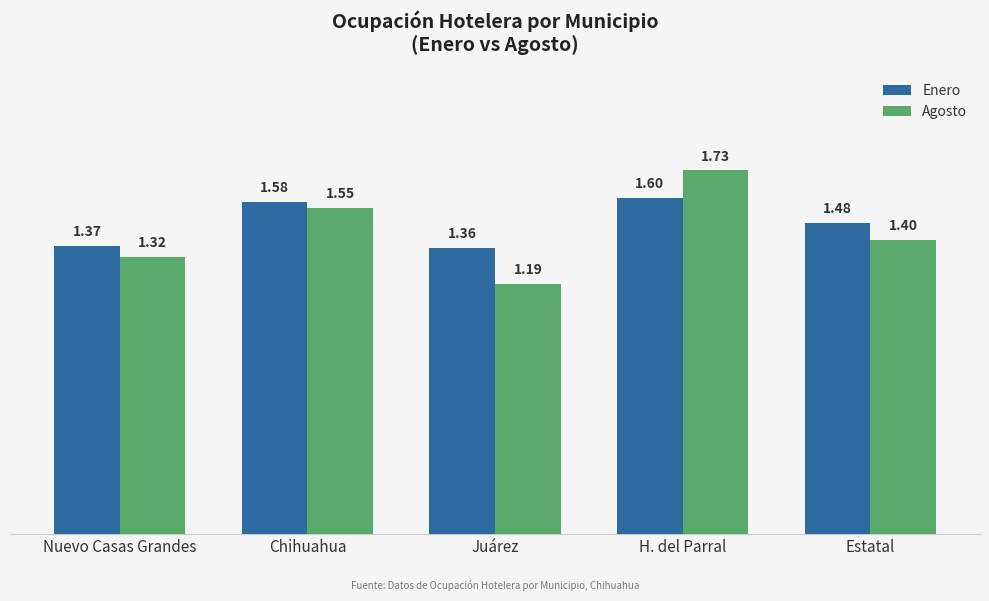

How many Enero values are between 1 and 2?

5